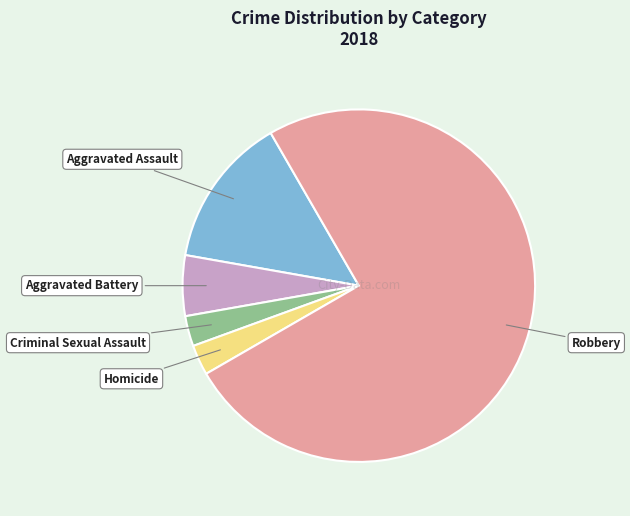

Does any single category account for the majority?

Yes